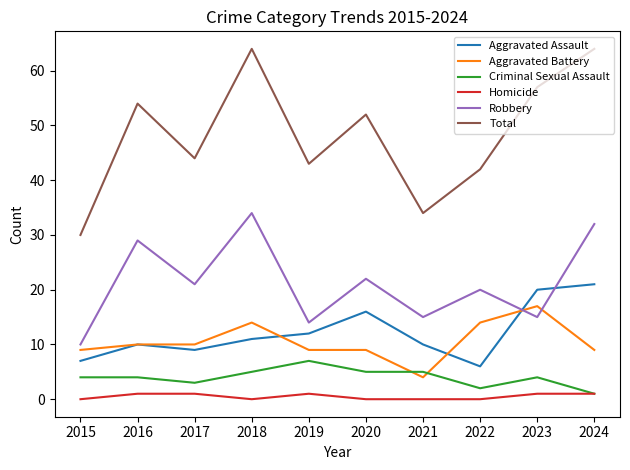

What is the highest value of the Criminal Sexual Assault series?

7